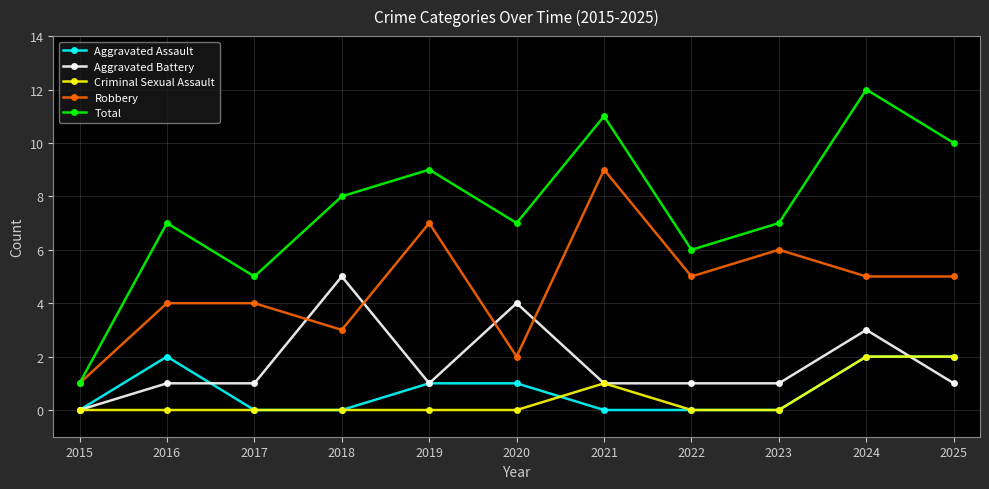

Is this an area chart (filled region under the line)?

No